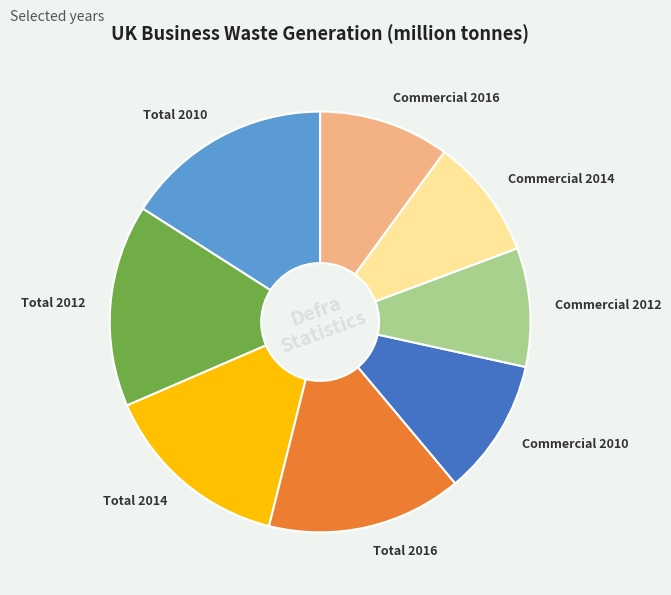

True or false: Commercial 2012 accounts for 9% of the total.

True